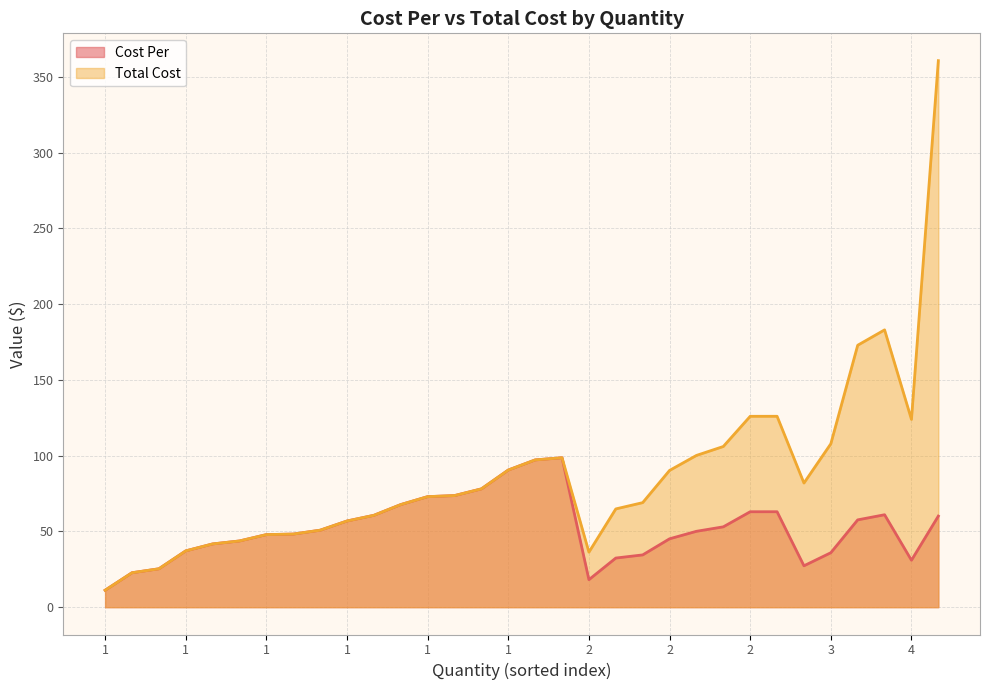

True or false: Cost Per and Total Cost intersect in this chart.

False